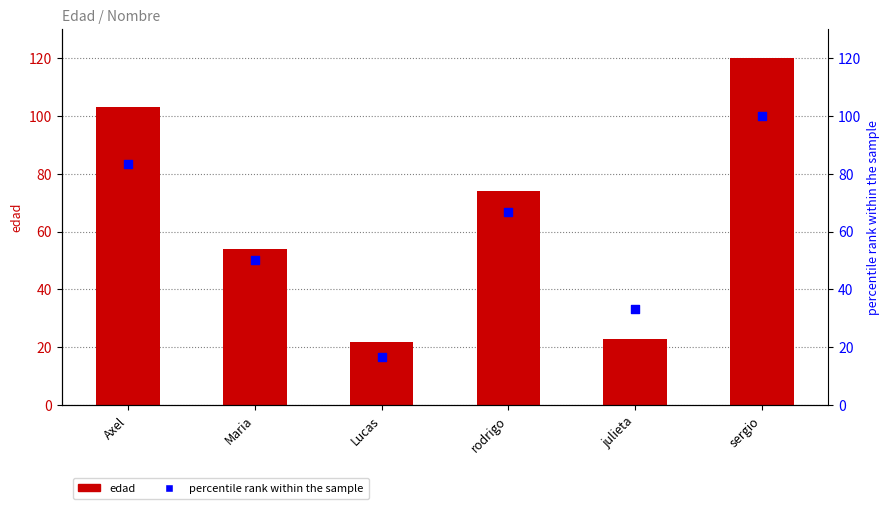

At how many categories does at least one series exceed 85?

2